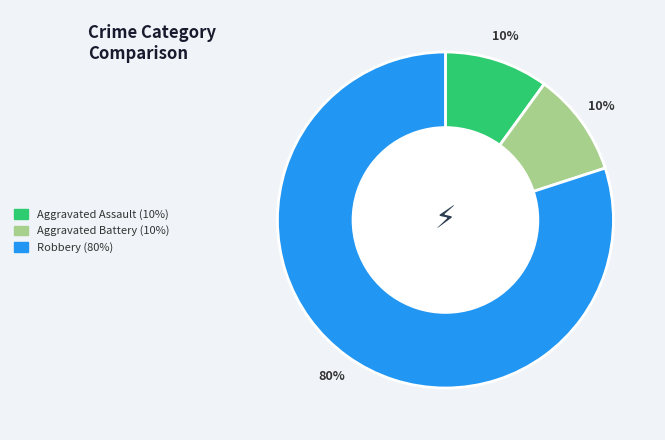

To the nearest percent, what is the difference between the largest and smallest slice percentages?

70%